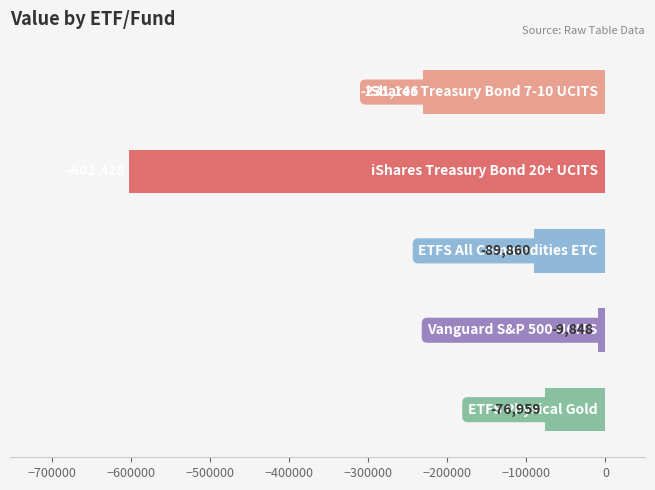

What is the value of the 3rd bar from the top?

-89859.6